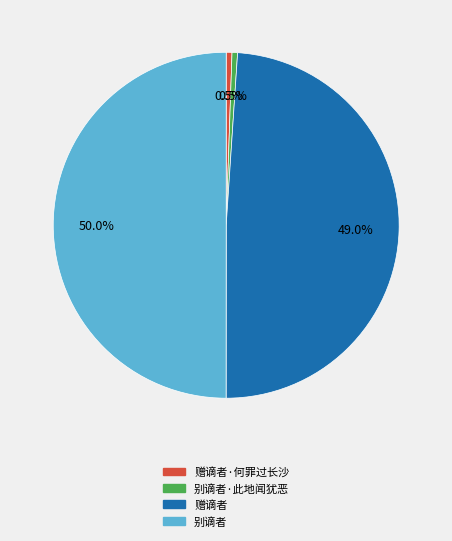

What is the largest slice in the pie chart?

别谪者